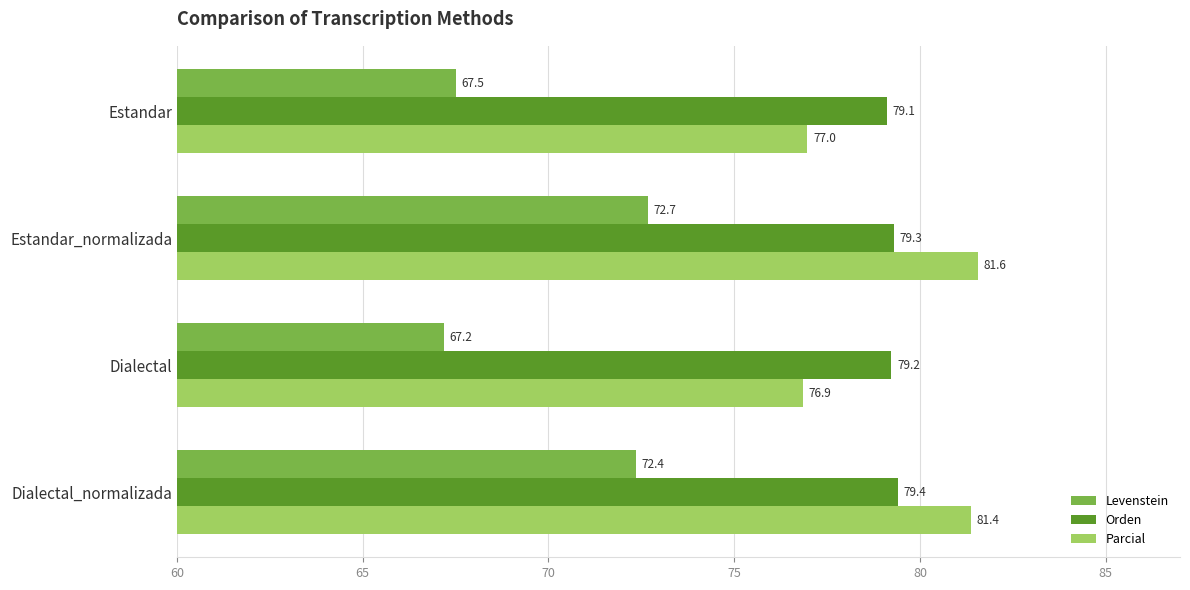

What is the difference between the maximum and second lowest values in the Orden series?

0.2